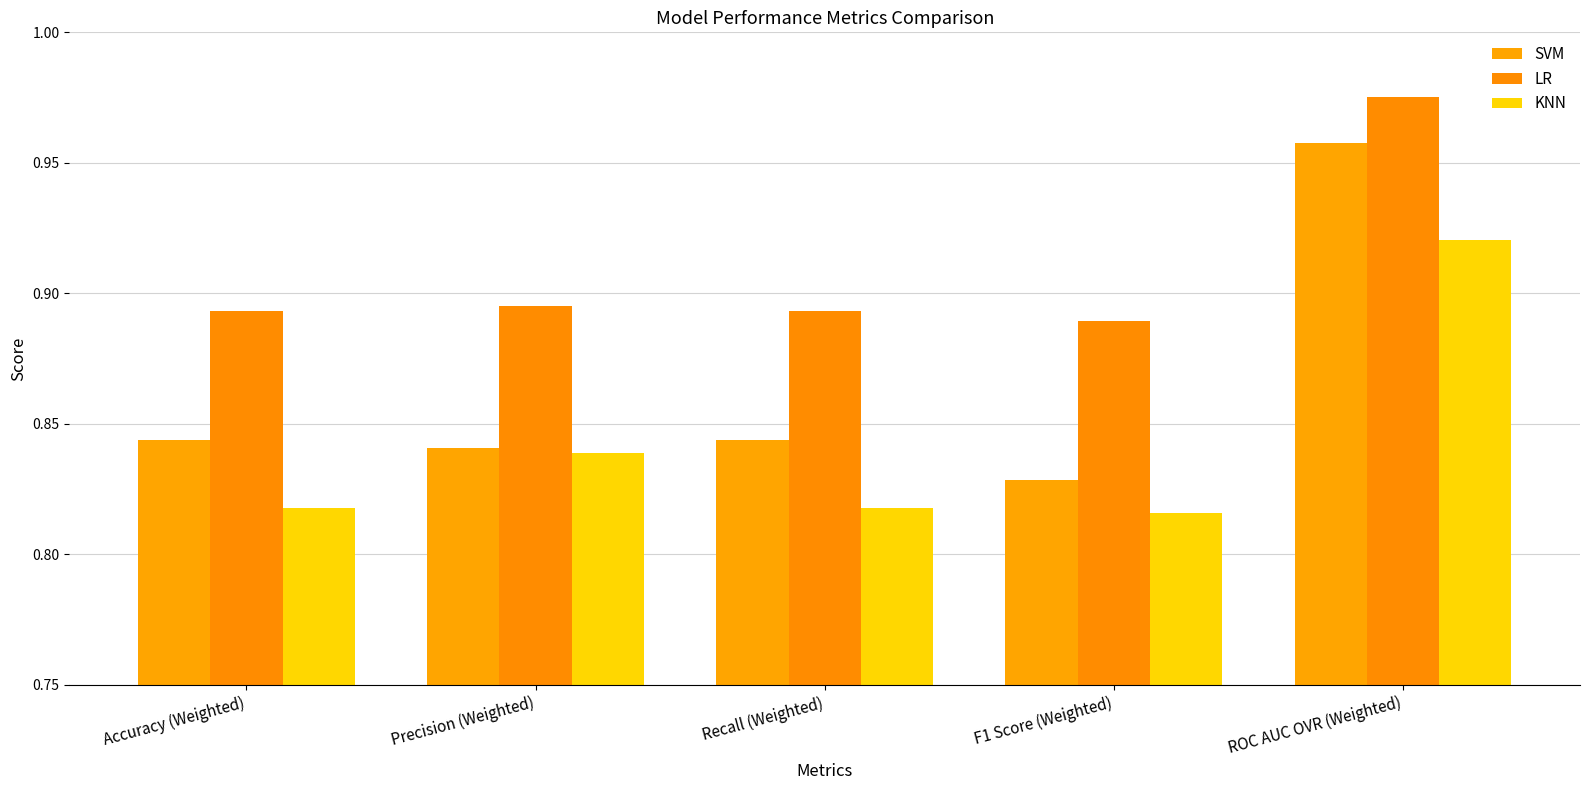

Rank the categories by SVM value from highest to lowest.

ROC AUC OVR (Weighted), Accuracy (Weighted), Recall (Weighted), Precision (Weighted), F1 Score (Weighted)